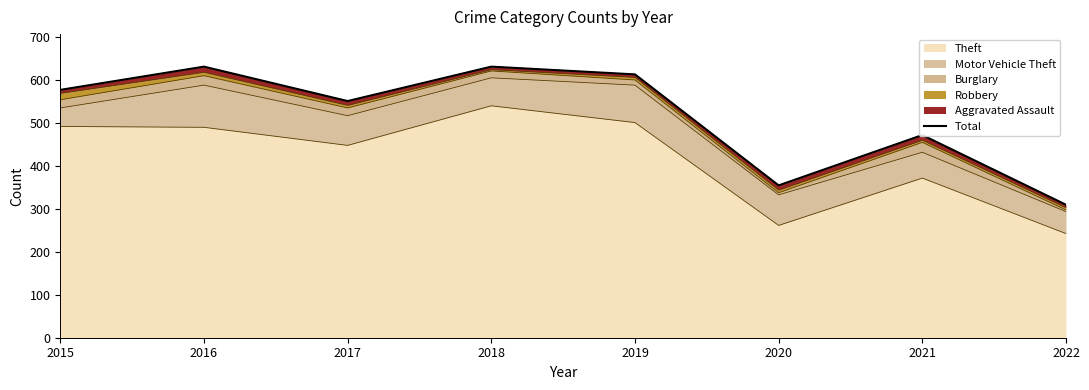

True or false: the data has more than 1 interior local peaks.

True